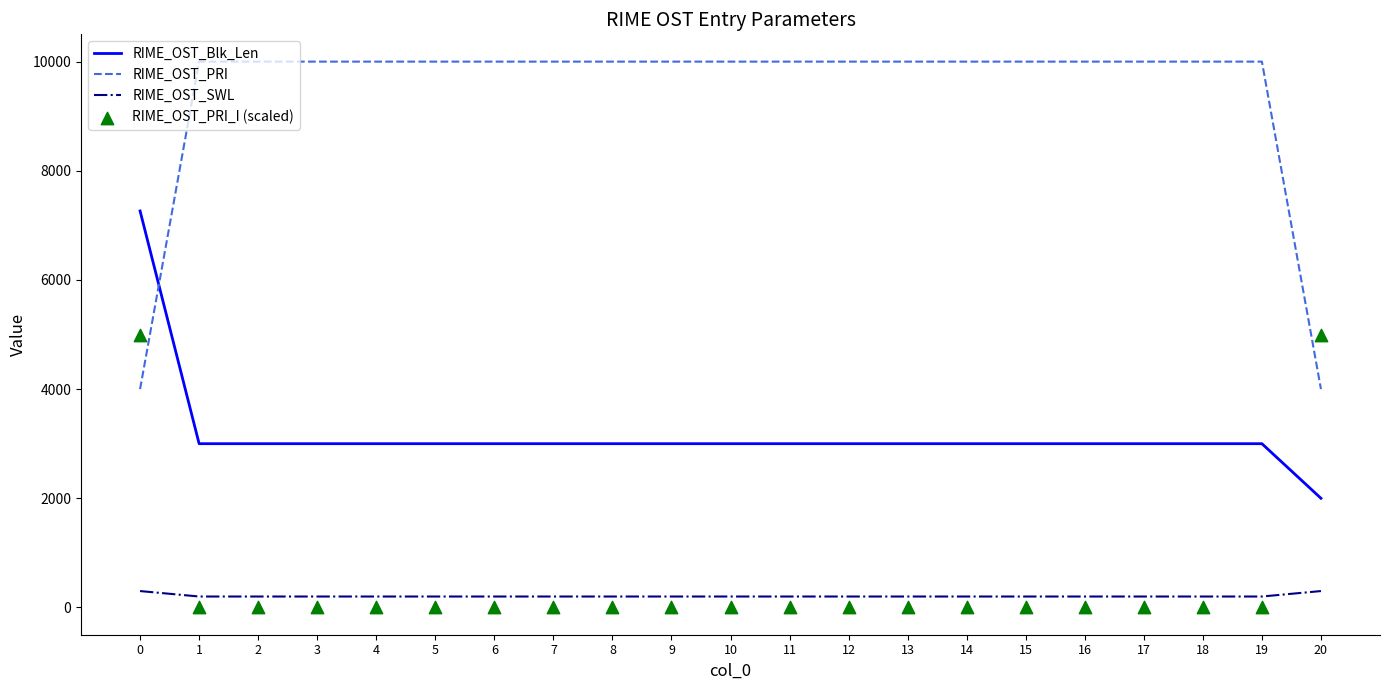

Which series reaches the maximum Y coordinate?

RIME_OST_PRI